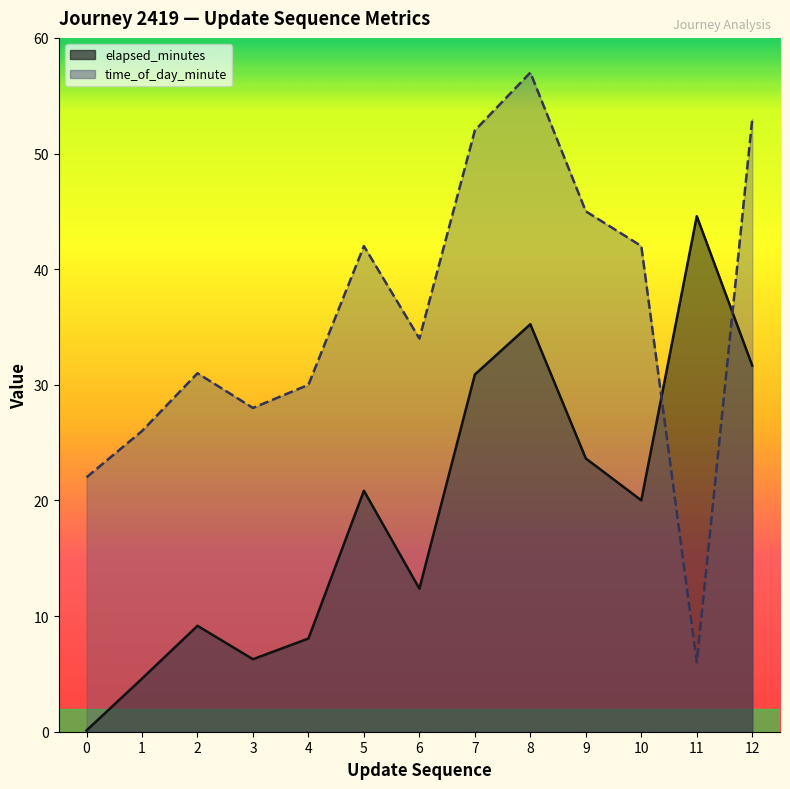

Which category has the highest value in the elapsed_minutes series?

11